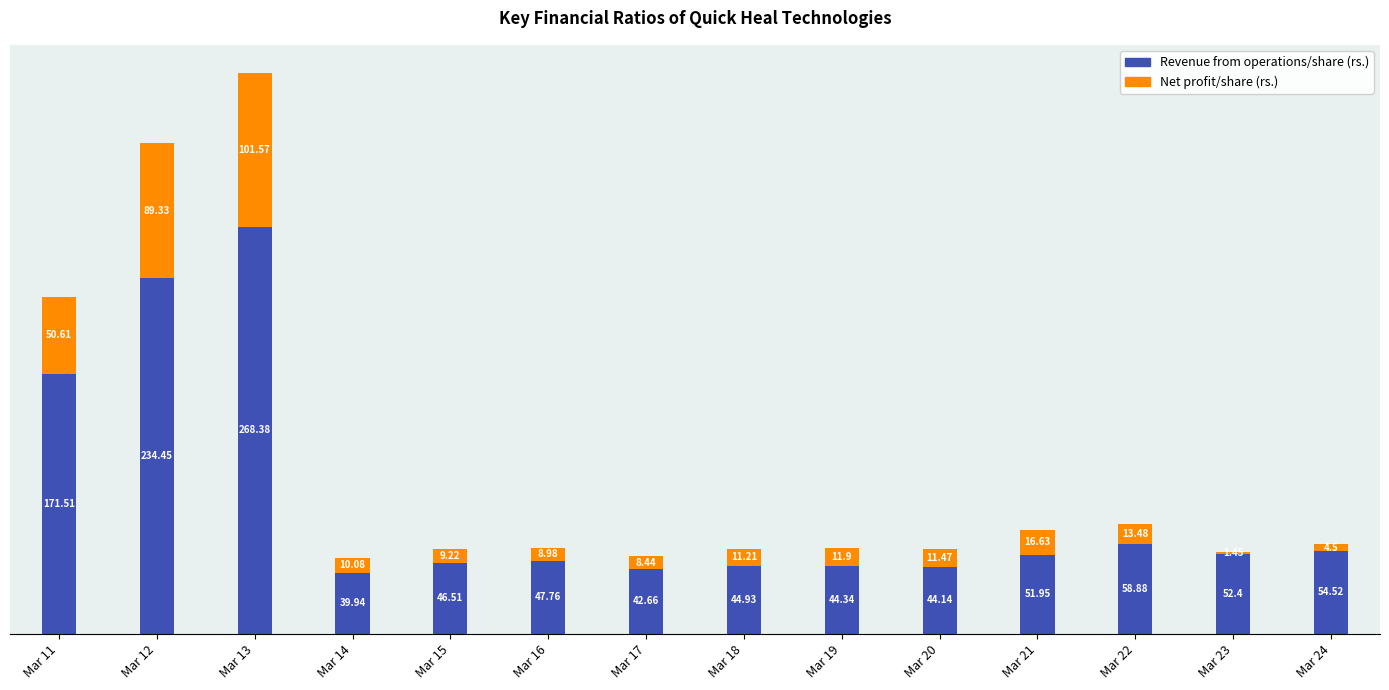

Rank the categories by Revenue from operations/share (rs.) value from lowest to highest.

Mar 14, Mar 17, Mar 20, Mar 19, Mar 18, Mar 15, Mar 16, Mar 21, Mar 23, Mar 24, Mar 22, Mar 11, Mar 12, Mar 13